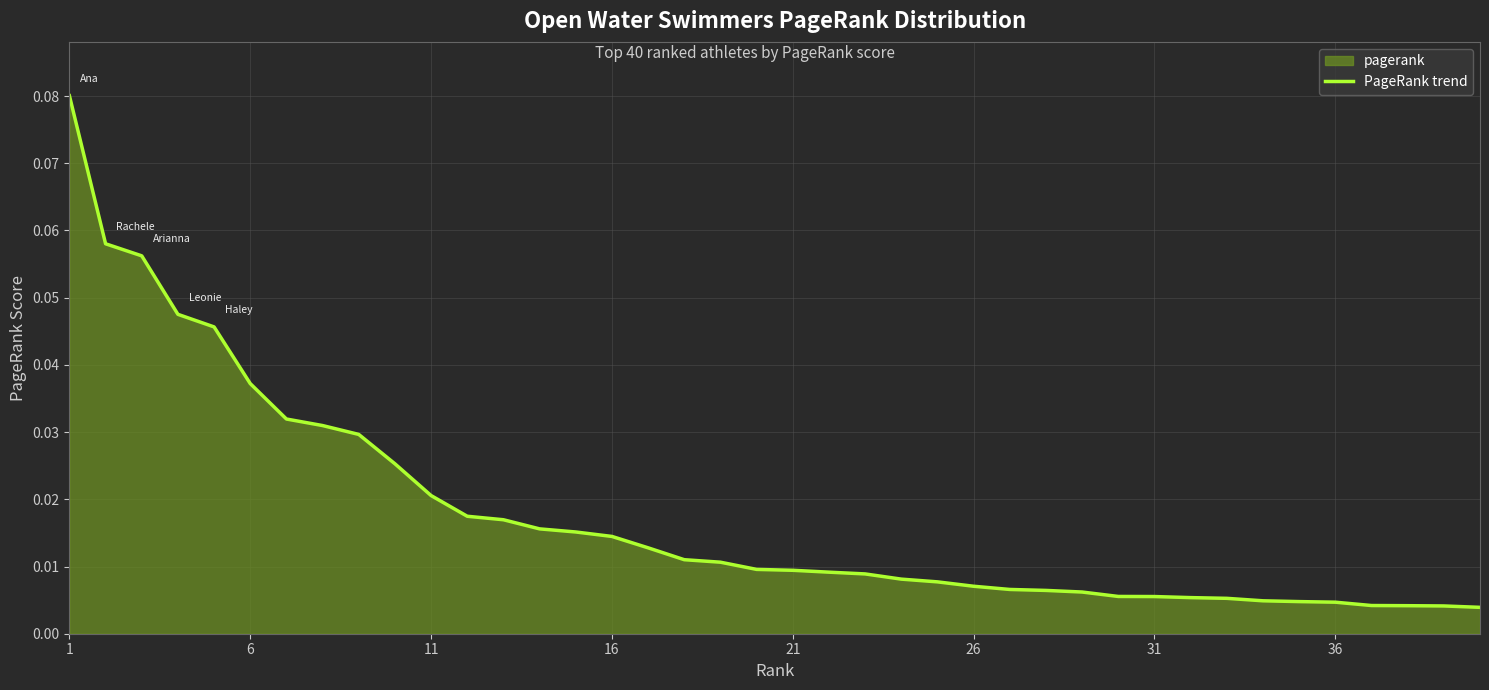

Does the chart have visible grid lines?

Yes